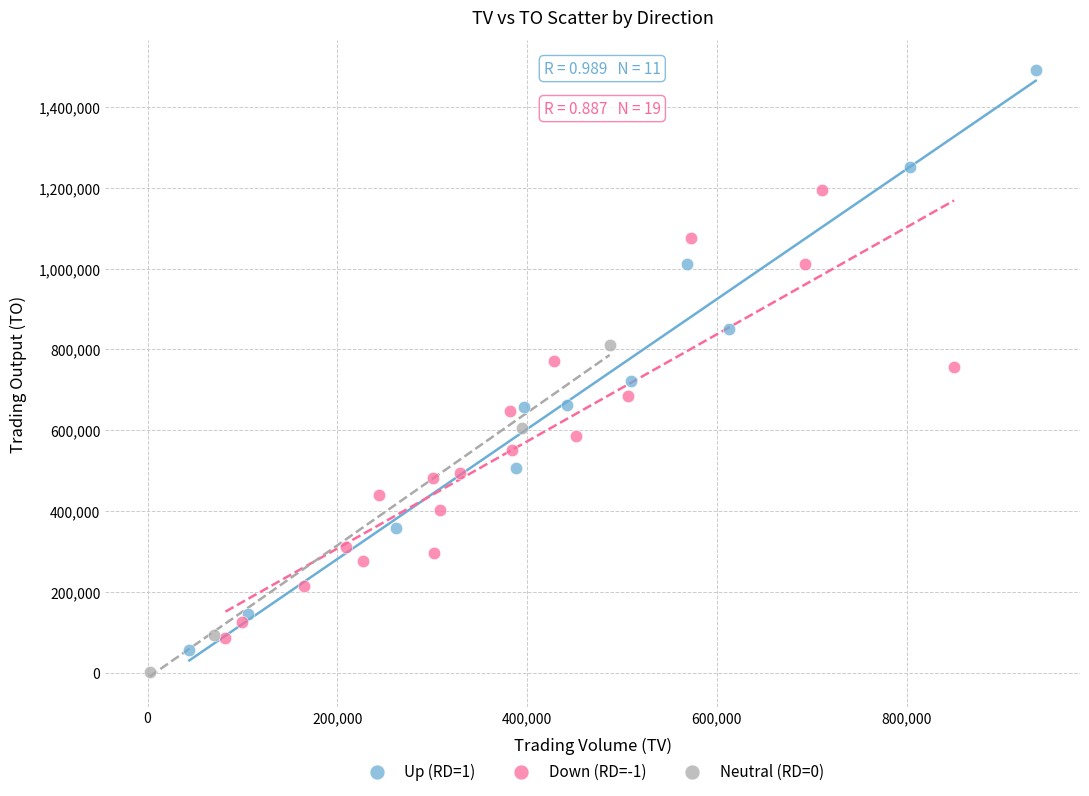

Which series contains the highest Y value?

Up (RD=1)